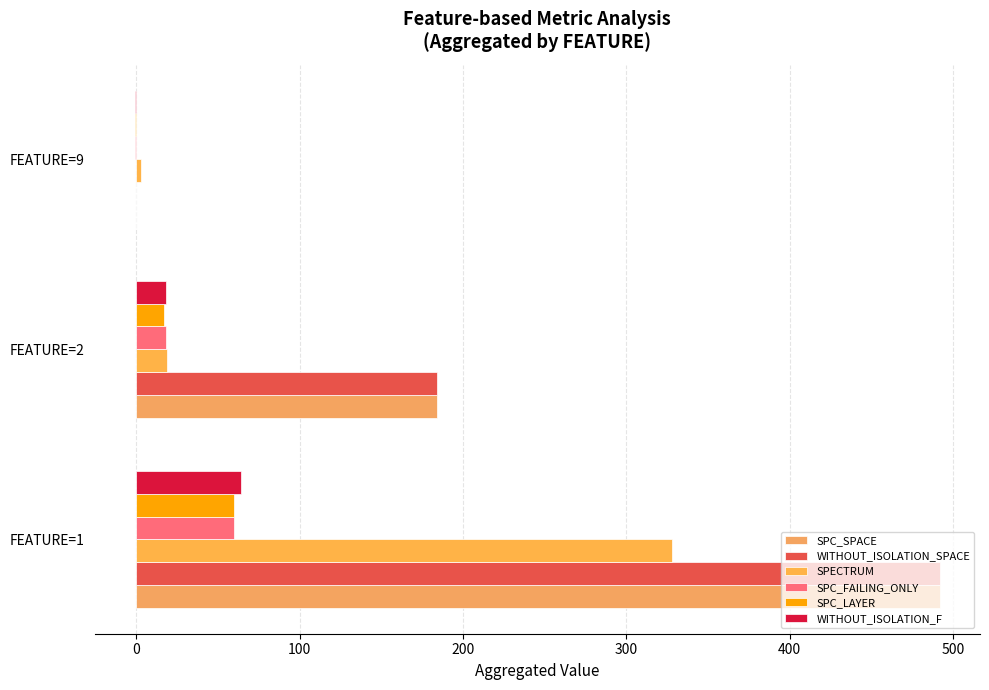

How many positive values does the WITHOUT_ISOLATION_F series have?

2